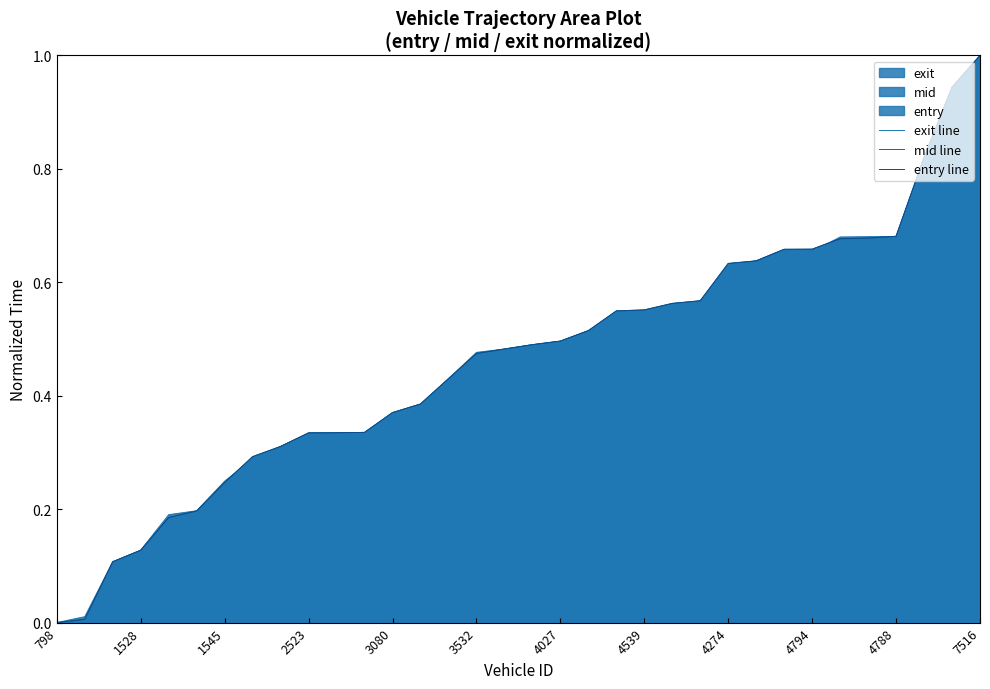

Reading left to right, list all the values displayed in this chart.

exit line: 0.0	0.0	0.1	0.1	0.2	0.2	0.2	0.3	0.3	0.3	0.3	0.3	0.4	0.4	0.4	0.5	0.5	0.5	0.5	0.5	0.5	0.5	0.6	0.6	0.6	0.6	0.7	0.7	0.7	0.7	0.7	0.8	0.9	1.0
mid line: 0.0	0.0	0.1	0.1	0.2	0.2	0.2	0.3	0.3	0.3	0.3	0.3	0.4	0.4	0.4	0.5	0.5	0.5	0.5	0.5	0.5	0.6	0.6	0.6	0.6	0.6	0.7	0.7	0.7	0.7	0.7	0.8	0.9	1.0
entry line: 0.0	0.0	0.1	0.1	0.2	0.2	0.2	0.3	0.3	0.3	0.3	0.3	0.4	0.4	0.4	0.5	0.5	0.5	0.5	0.5	0.5	0.6	0.6	0.6	0.6	0.6	0.7	0.7	0.7	0.7	0.7	0.8	0.9	1.0